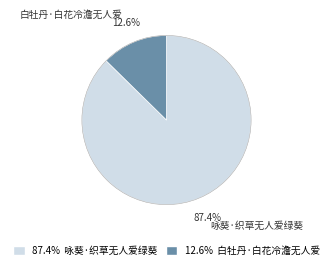

To the nearest percent, what is the difference between the largest and smallest slice percentages?

75%